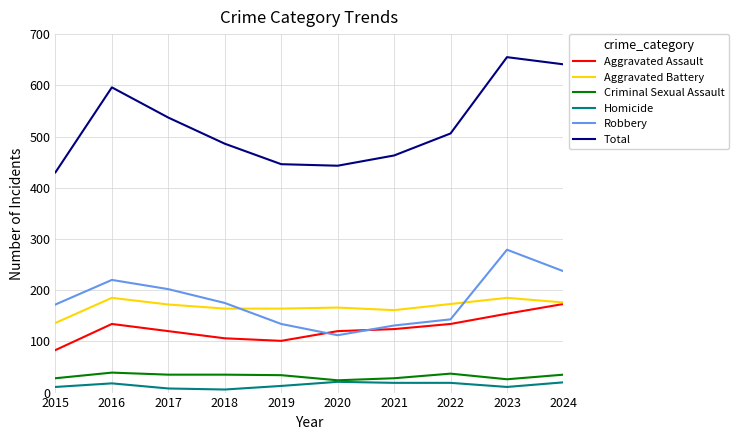

Which series changed the most between 2016 and 2022?

Total